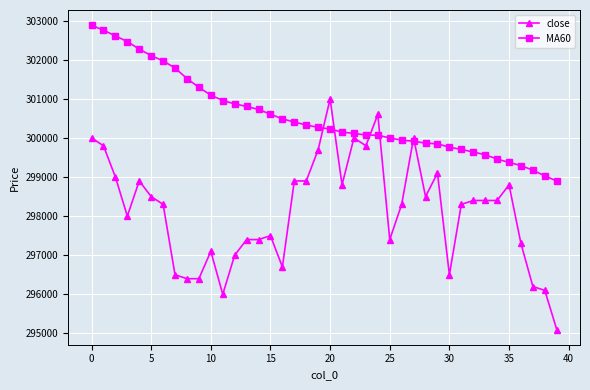

What is the smallest value displayed?

295100.0